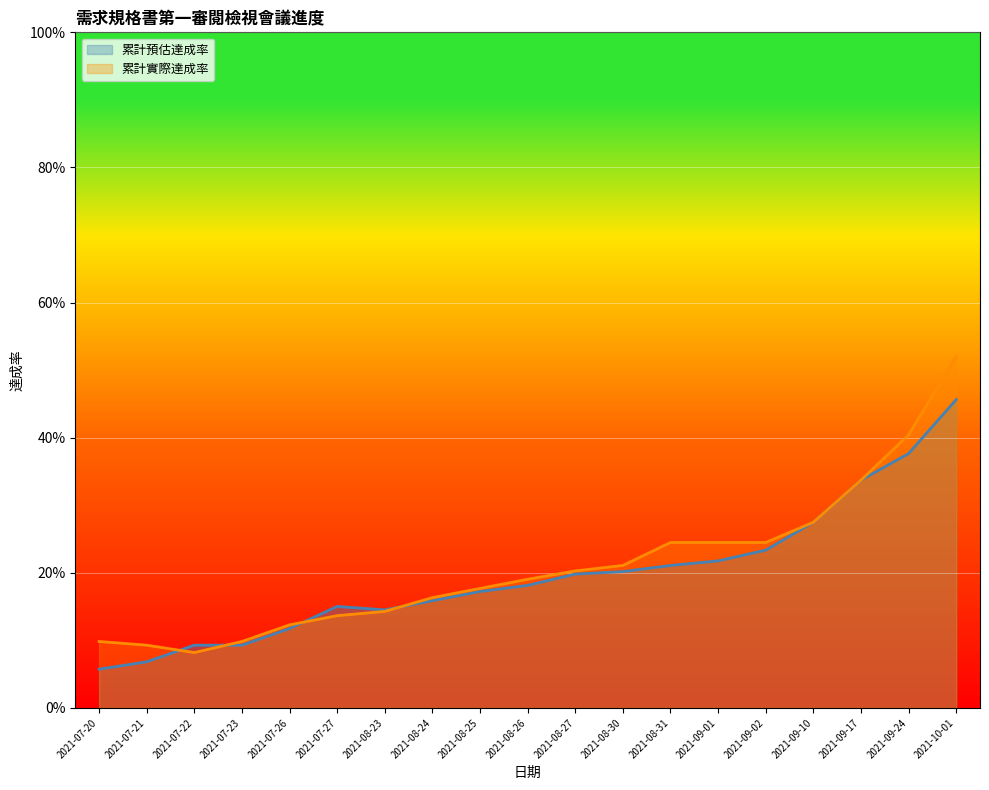

What is the sum of the 累計實際達成率 values at 2021-09-01 and 2021-08-30?

0.5